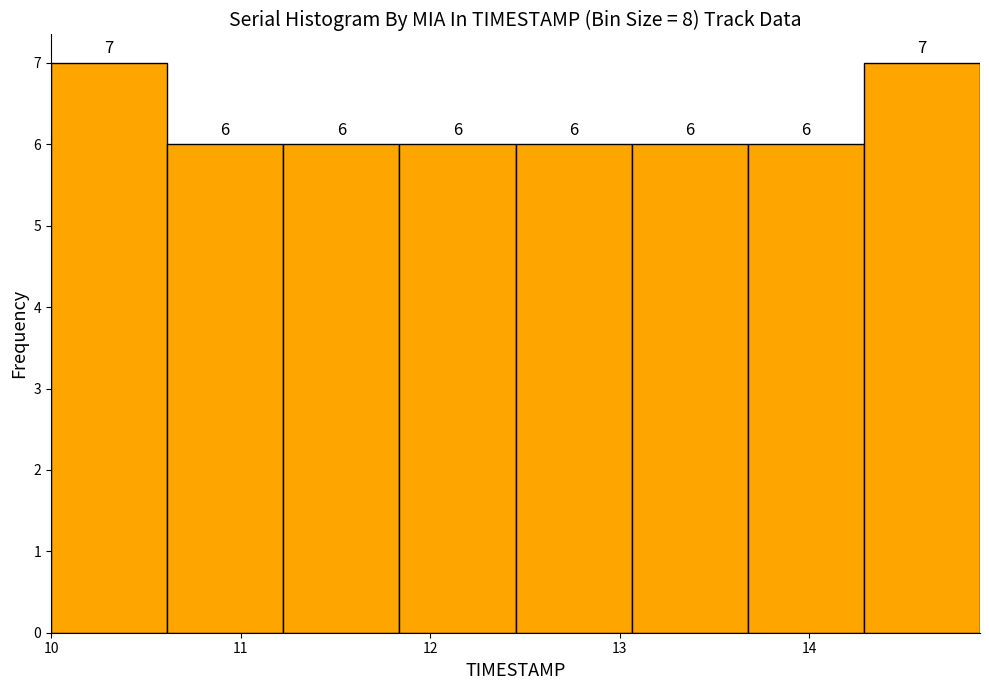

Reading left to right, transcribe this chart: for each bar, give the range it covers on the x-axis and its height. The bar edges are not printed on the chart, so give them approximately, as read against the axis.

10.0 to 10.6: 7
10.6 to 11.2: 6
11.2 to 11.8: 6
11.8 to 12.5: 6
12.5 to 13.1: 6
13.1 to 13.7: 6
13.7 to 14.3: 6
14.3 to 14.9: 7